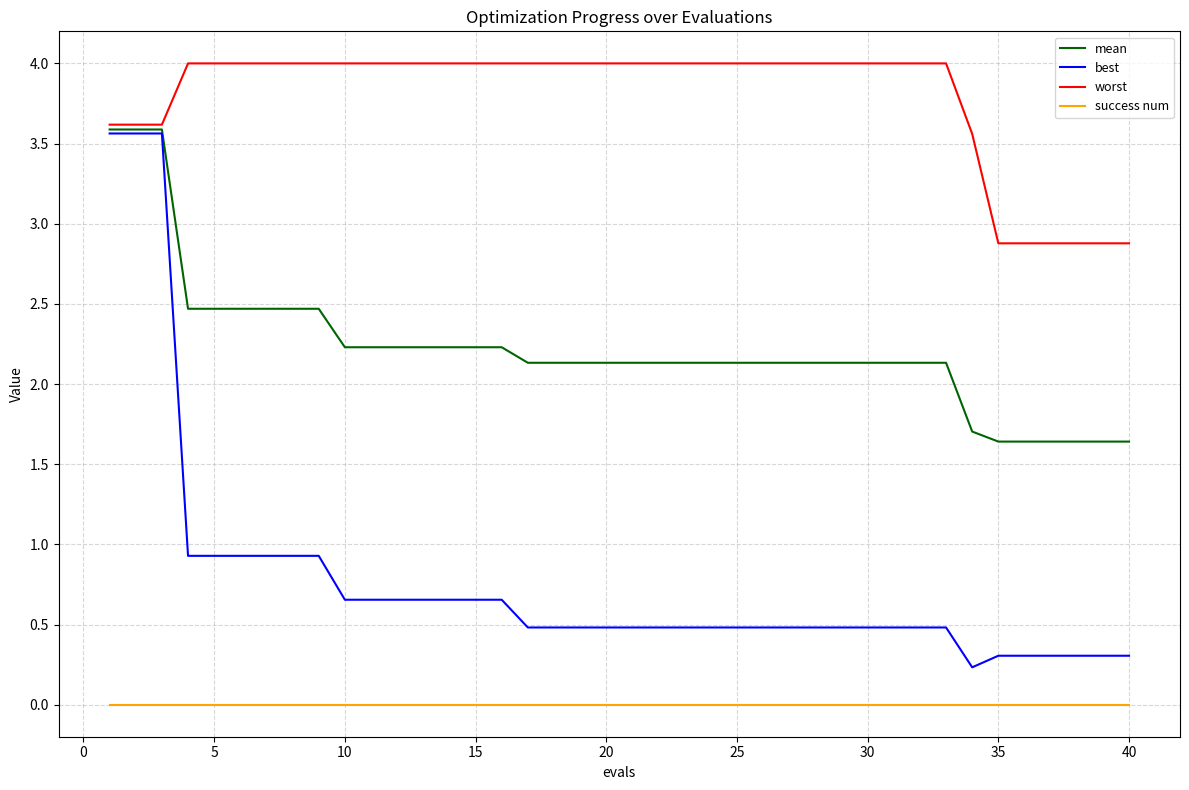

True or false: mean and success num intersect in this chart.

False